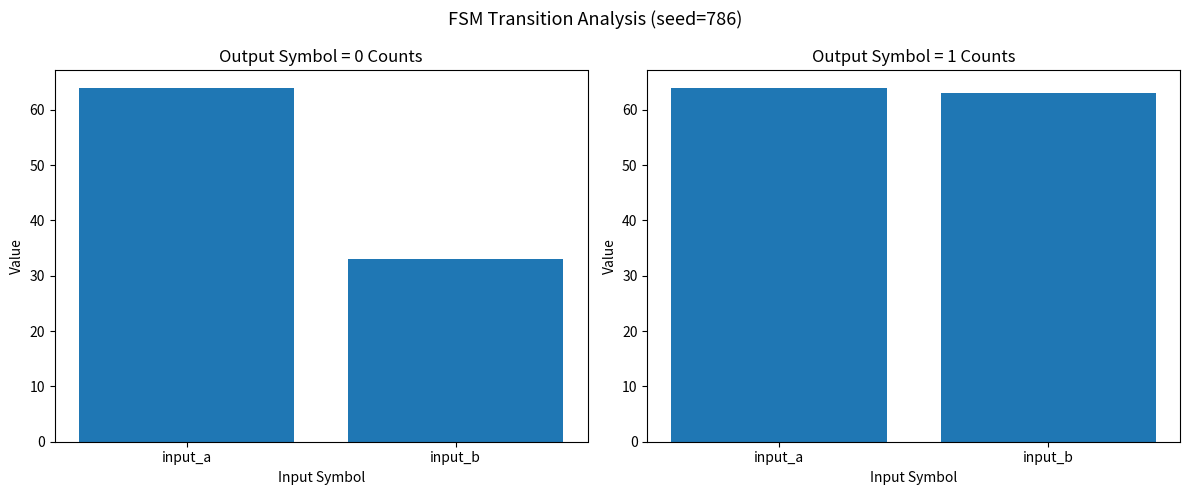

What is the highest value of the output_symbol_1 series?

64